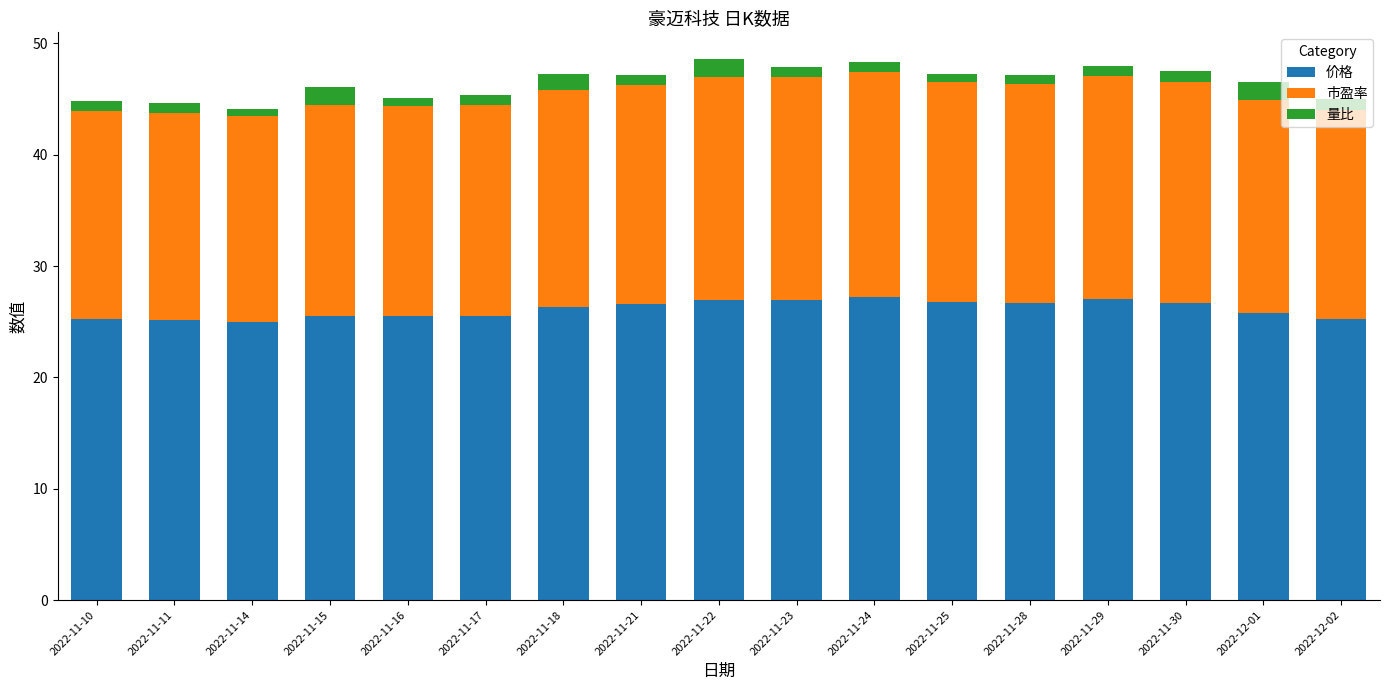

What is the lowest value of the 价格 series?

25.0